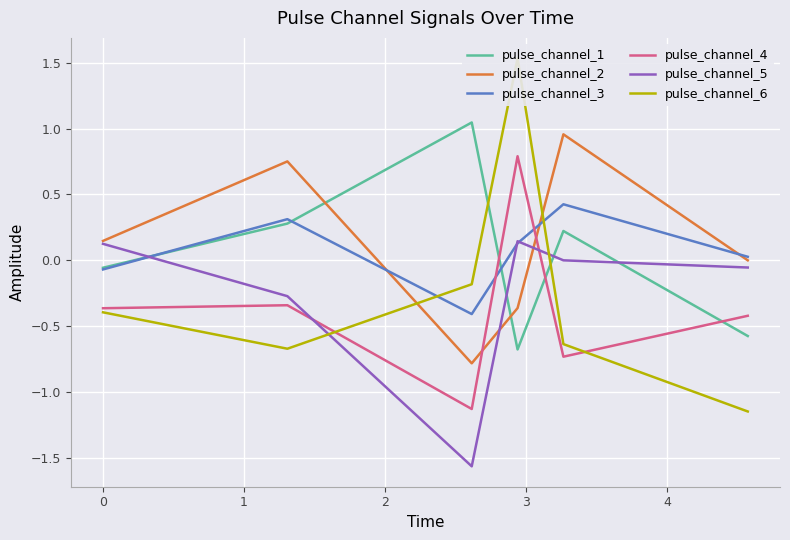

Which series ends up on top after the final intersection of pulse_channel_2 and pulse_channel_5?

pulse_channel_2